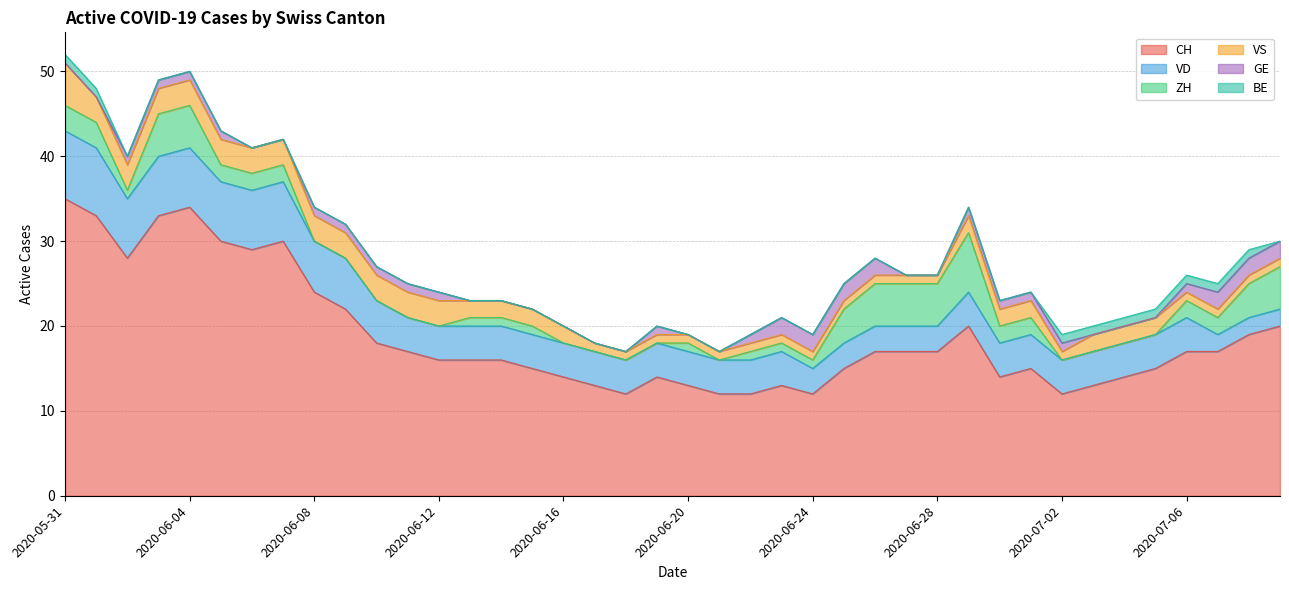

Which series has the widest spread of values?

CH